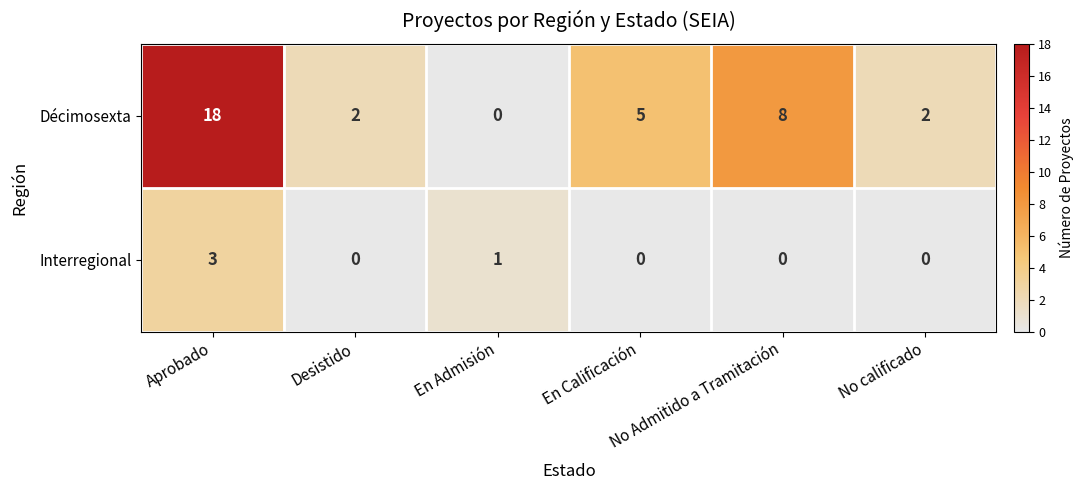

Which series has the widest spread of values?

Décimosexta